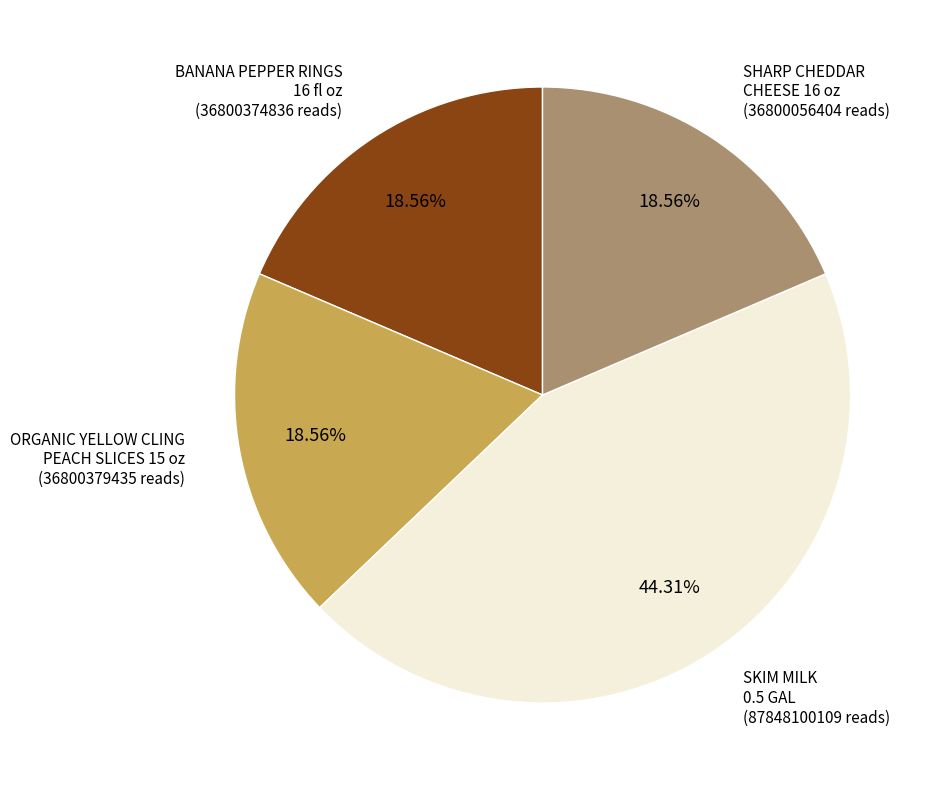

Does any single category account for the majority?

No